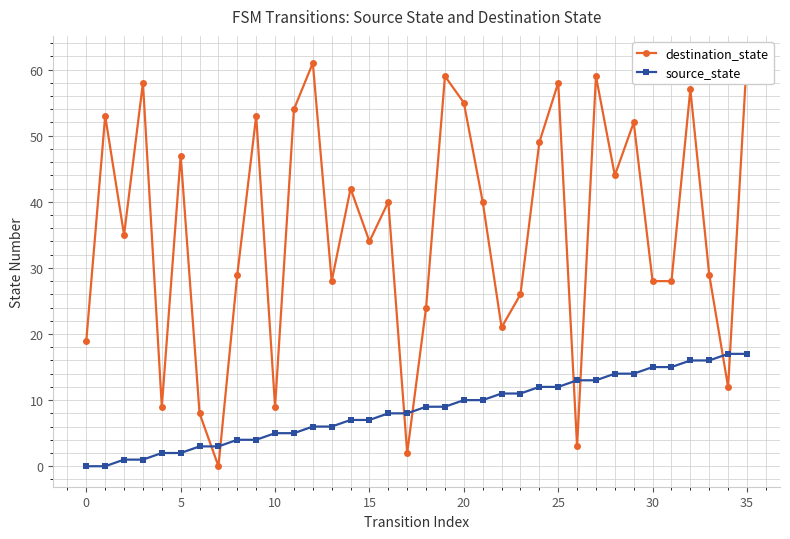

Rank the series by their average value, from highest to lowest.

destination_state, source_state